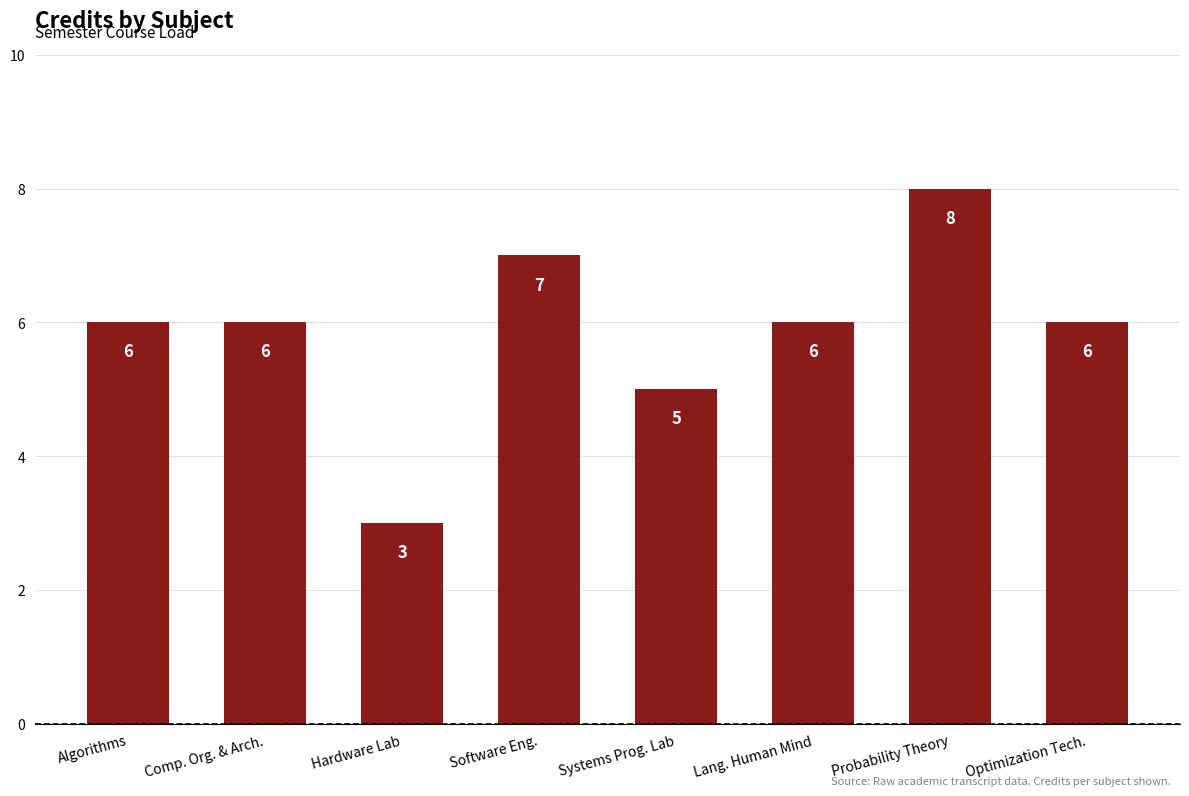

Reading left to right, extract all data points from this chart.

6	6	3	7	5	6	8	6